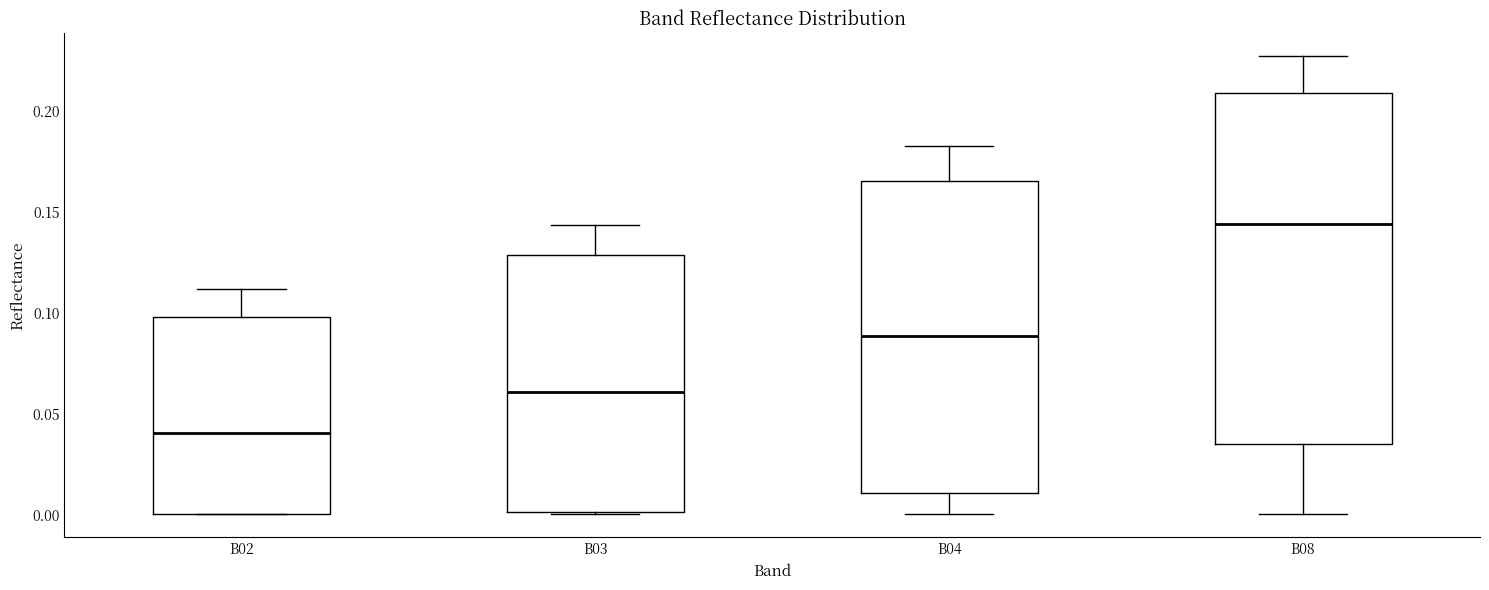

Where is the upper edge of the box for B02 on the y-axis? The values are not printed on the chart, so give them approximately, as read against the axis.

0.100